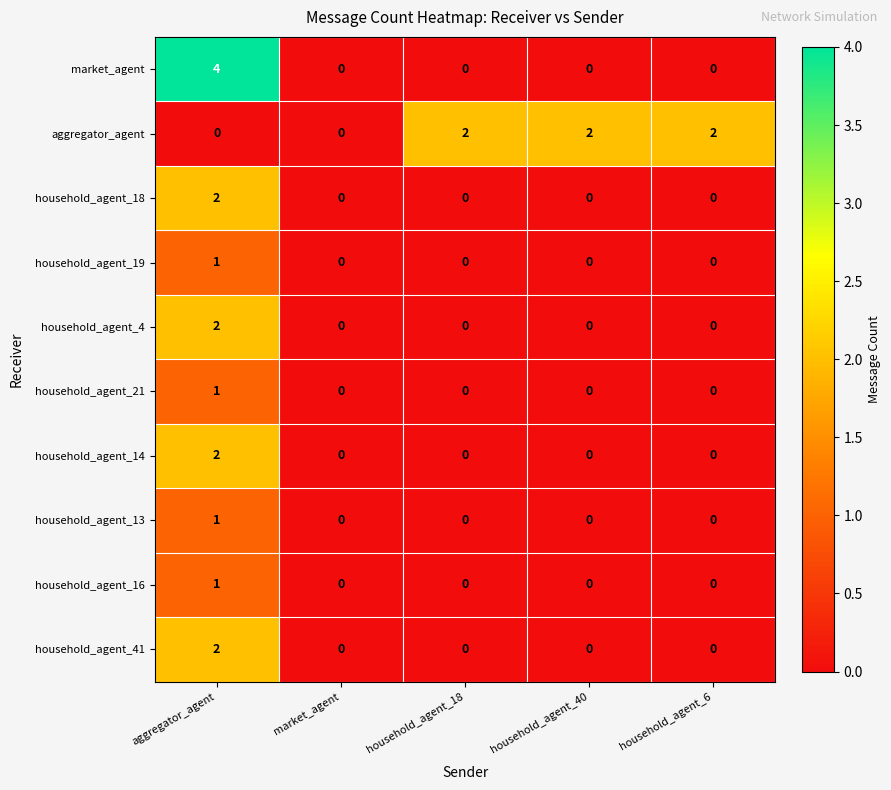

Between aggregator_agent and household_agent_6, which series saw the biggest shift?

market_agent